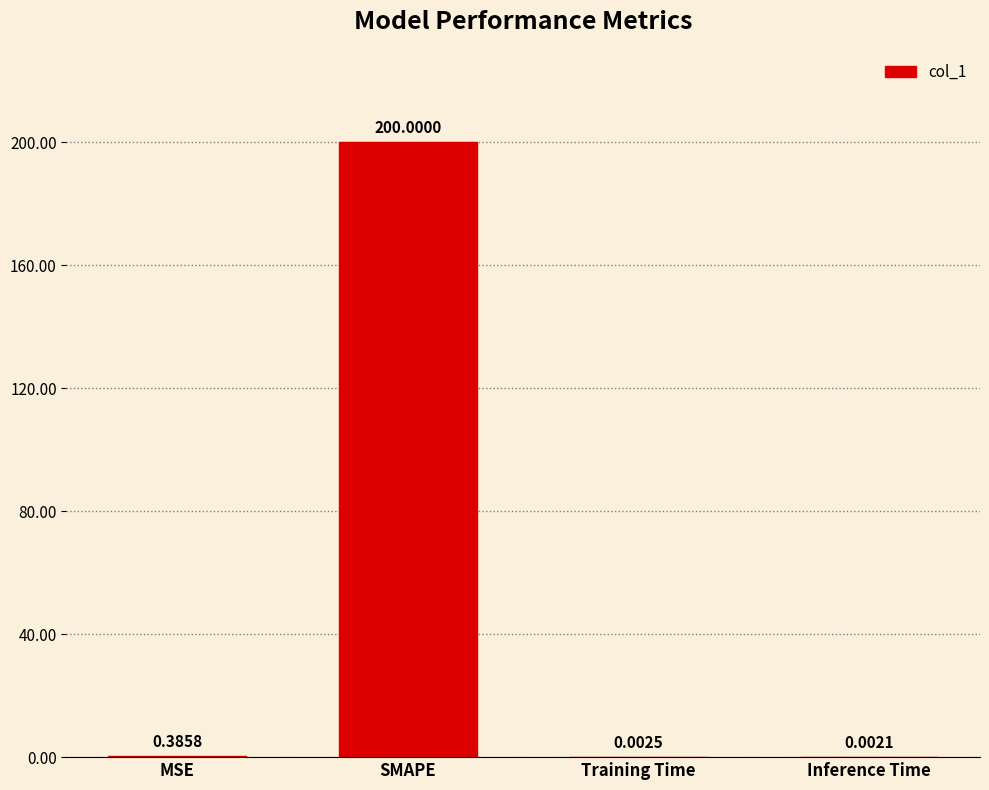

Which has a higher value, Training Time or MSE?

MSE